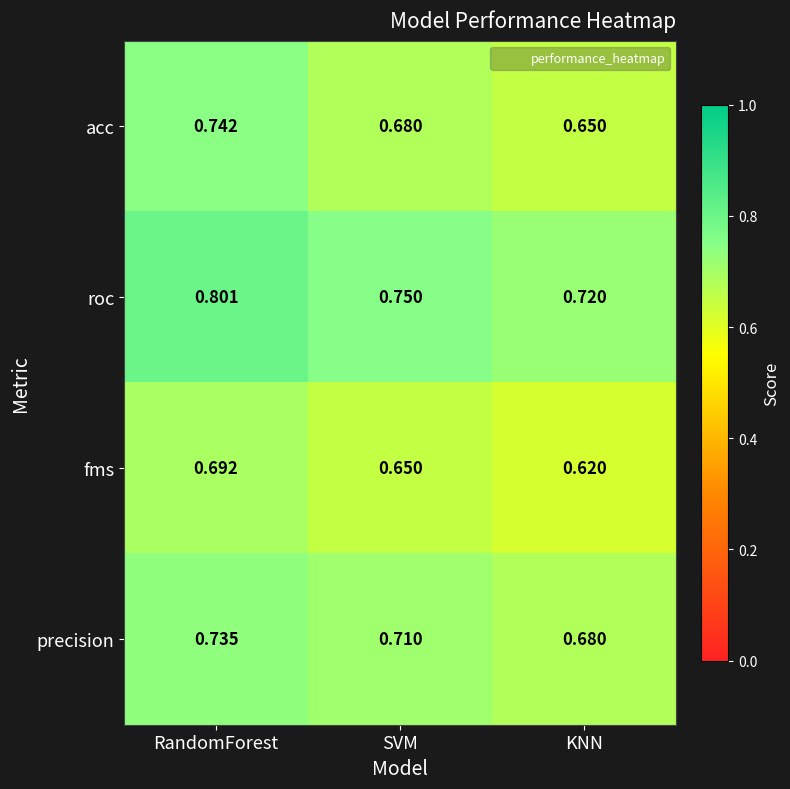

List the series in order of their peak value, lowest first.

fms, precision, acc, roc